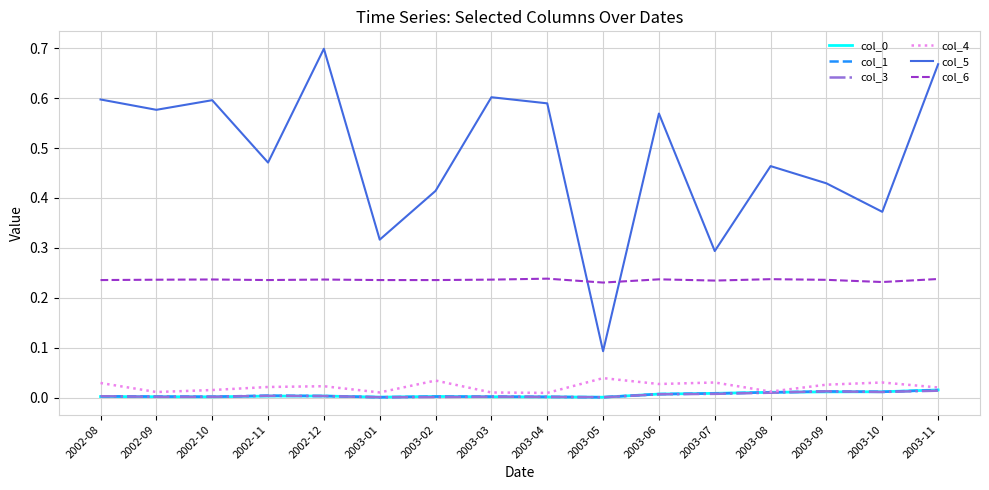

Which series has the largest total across all categories?

col_5